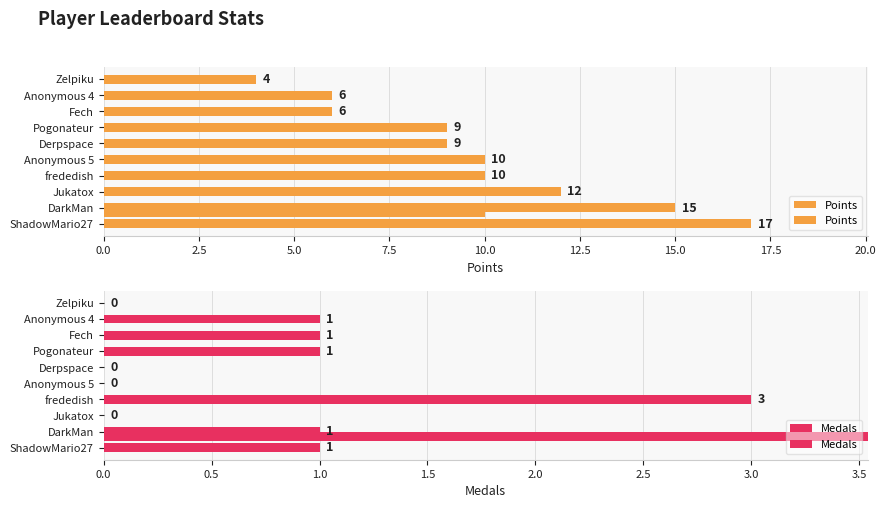

What is the difference between the maximum and minimum values in the Points series?

13